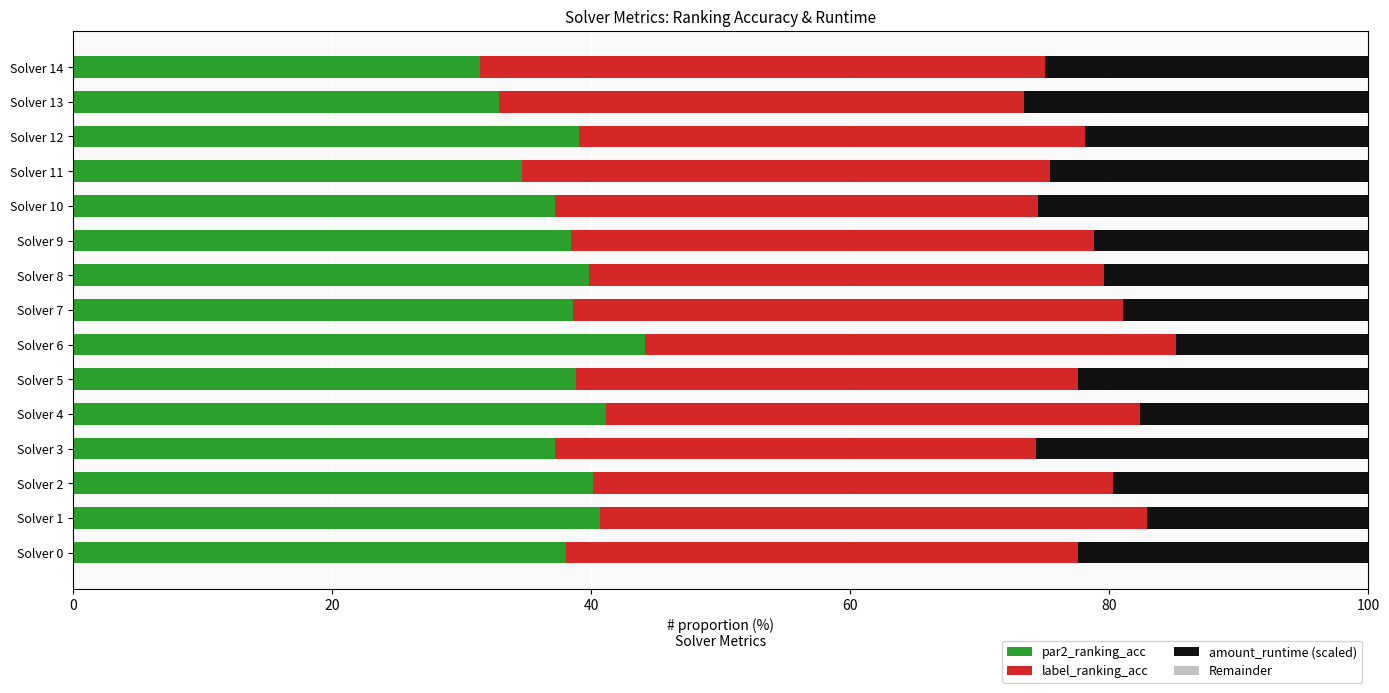

The value of par2_ranking_acc at Solver 1 is 40.7. True or false?

True